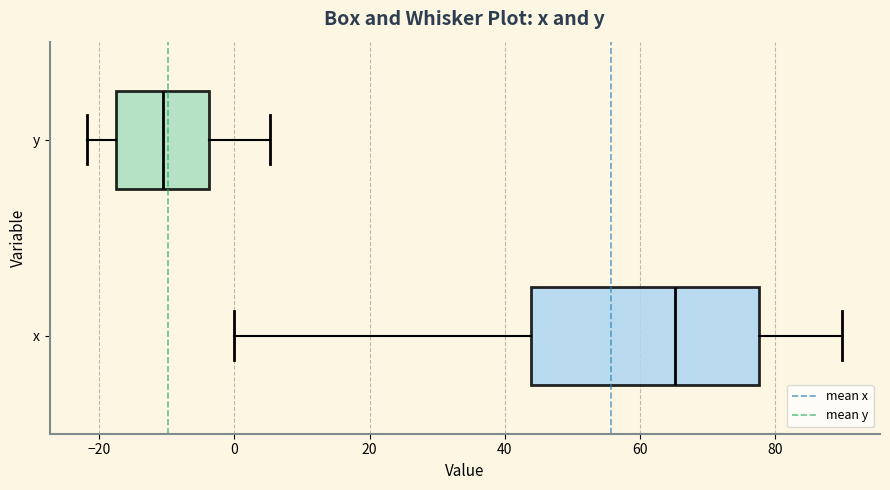

Reading bottom to top, transcribe this box plot: for each box, give where its median line is, the range the box spans, and where its two whiskers end, as read against the x-axis. The values are not printed on the chart, so give them approximately, as read against the axis.

x: median 66, box 44 to 78, whiskers 0 to 90
y: median -10, box -18 to -4, whiskers -22 to 6